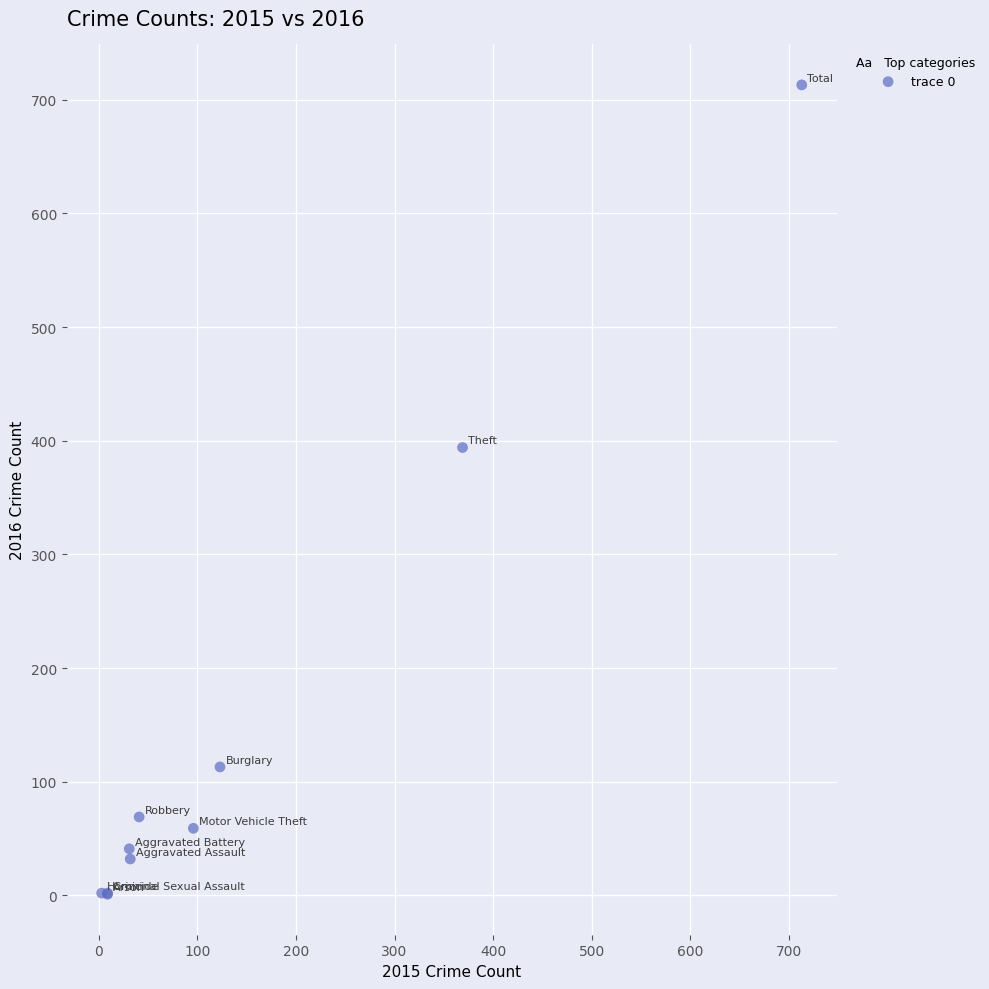

What Y value in the scatter plot is closest to 357?

394